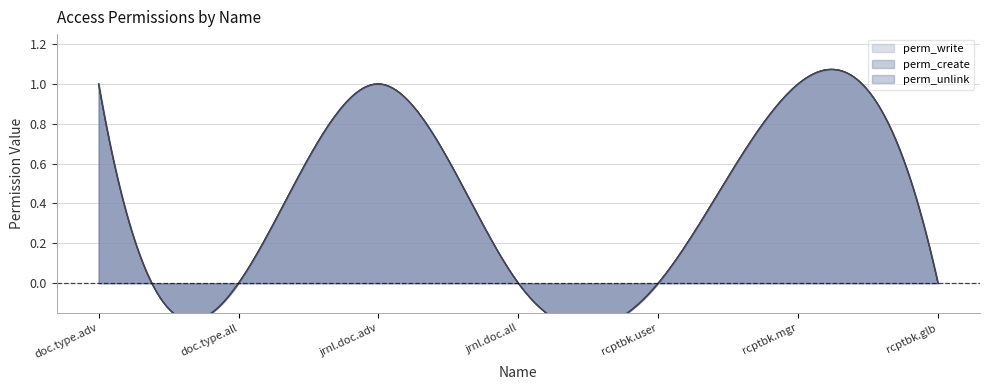

Which series has the largest total across all categories?

perm_write